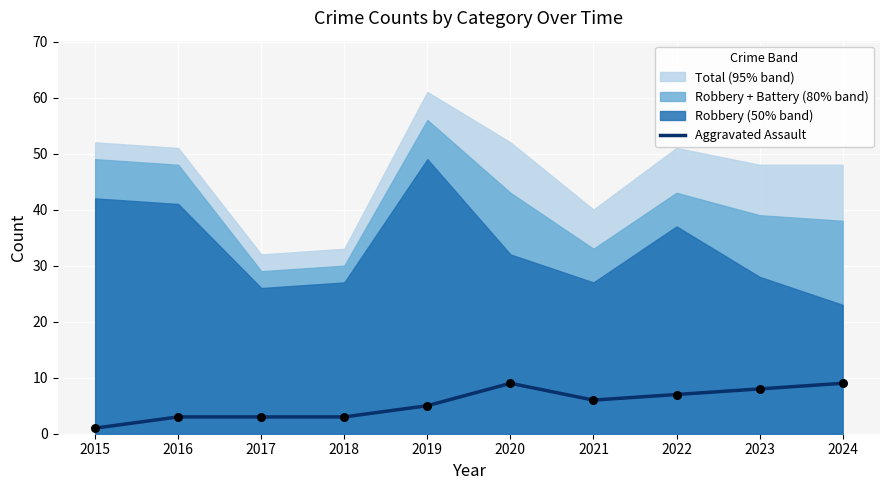

Is it true that Aggravated Assault equals 16 at 2020?

False